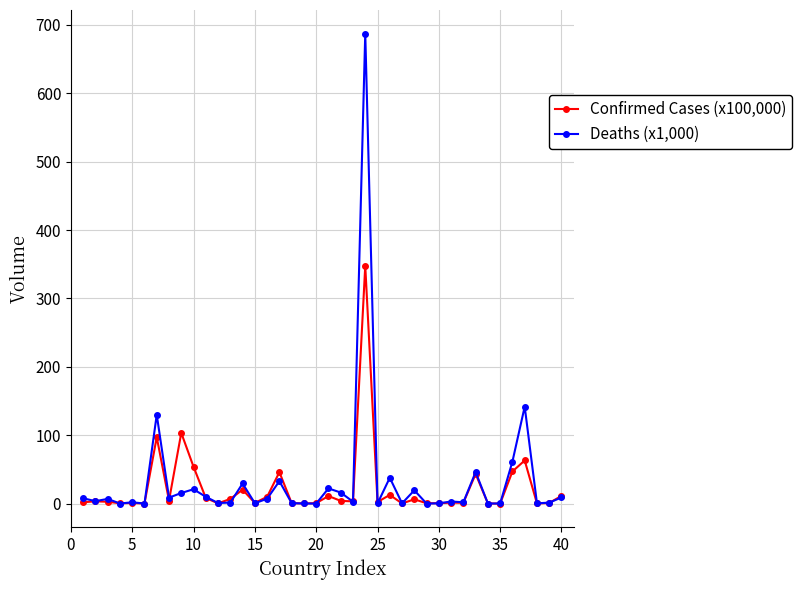

How many data points does each series have?

40